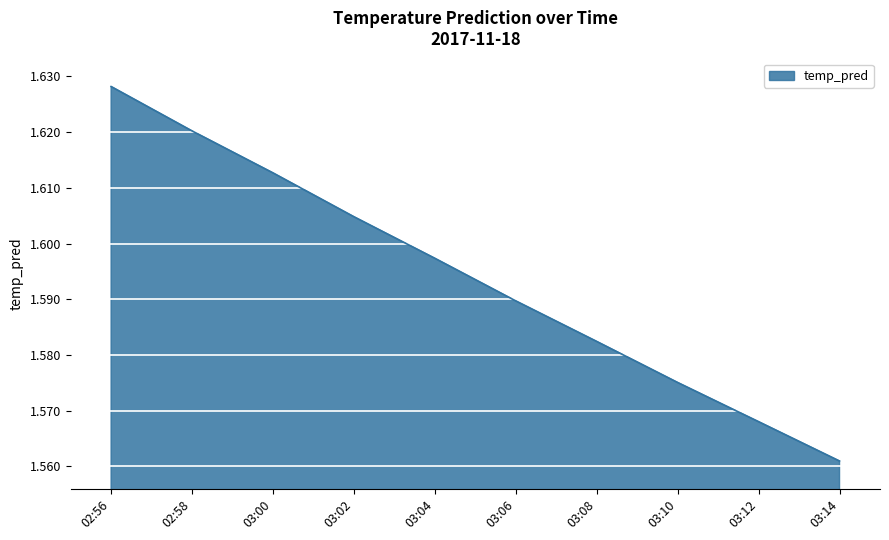

Count the number of categories in the chart.

10